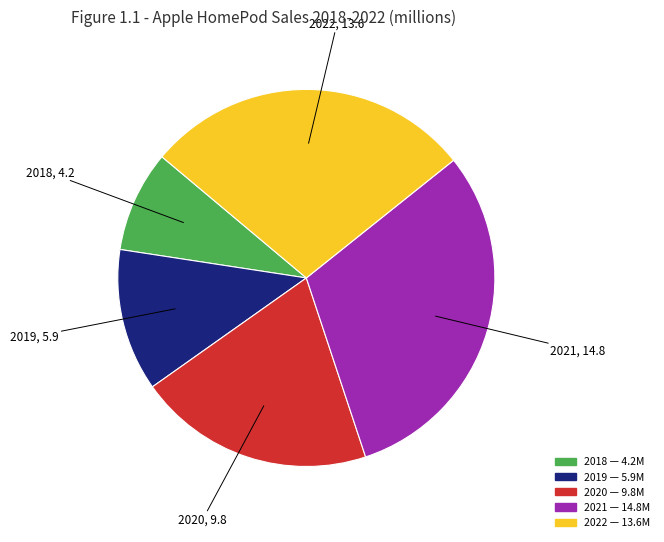

Which slice is the smallest?

2018